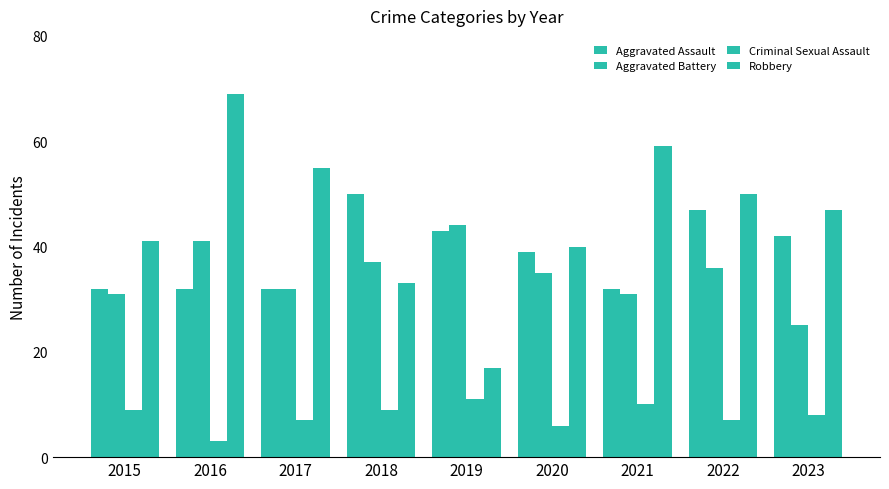

How many values in the Robbery series are below 47?

4